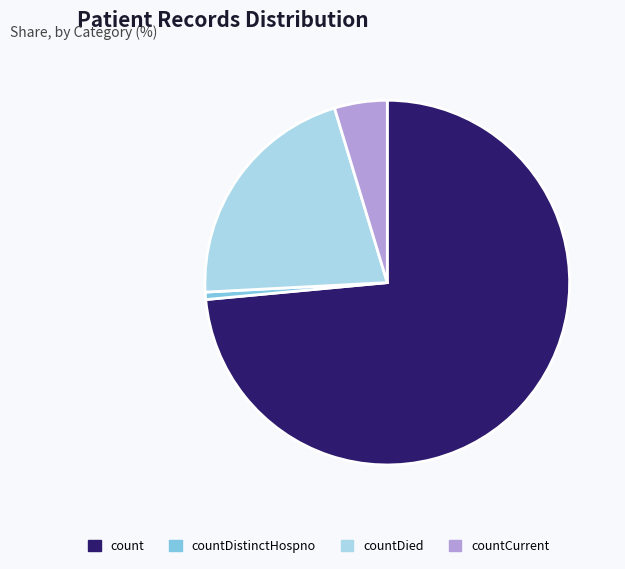

Between countCurrent and countDied, which is larger?

countDied